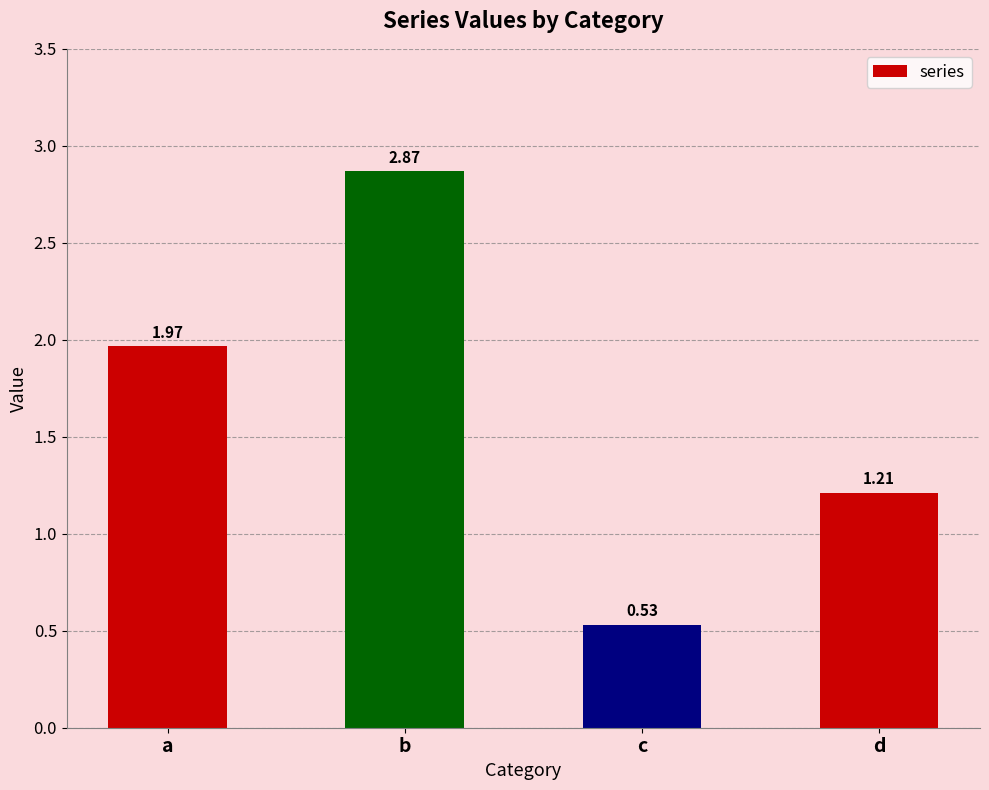

What is the difference between the maximum and minimum values?

2.3